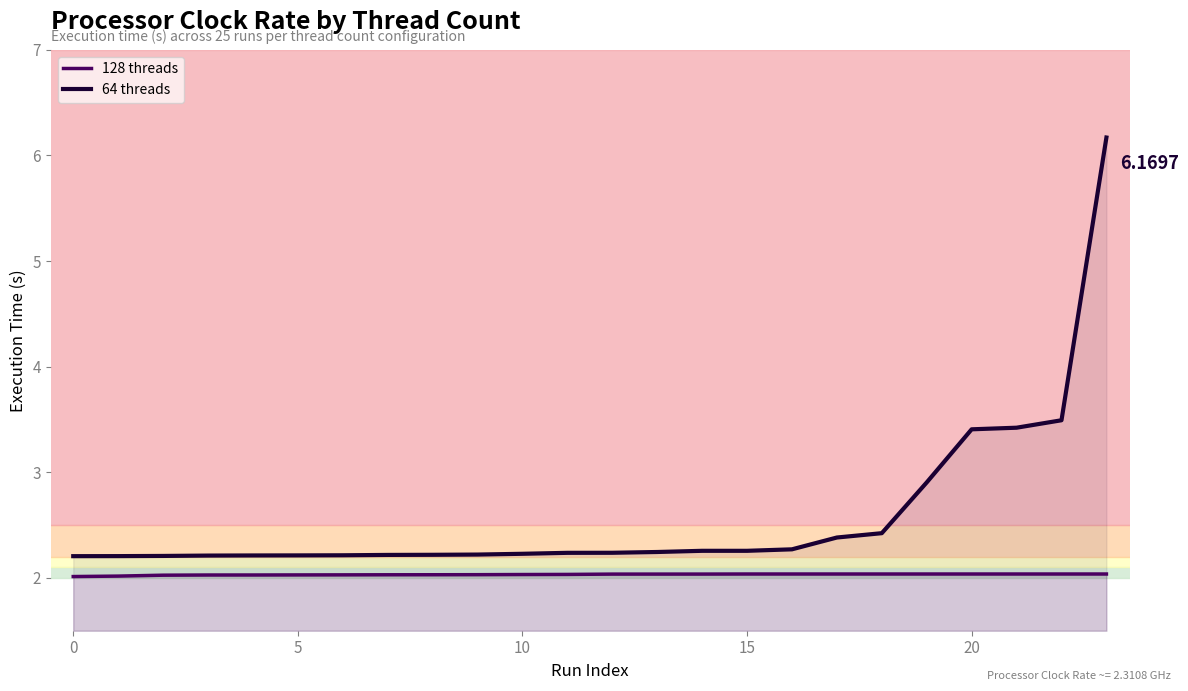

True or false: 64 threads and 128 threads cross at least once.

False